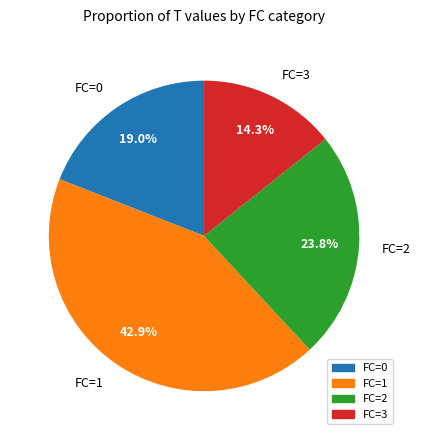

To the nearest percent, what is the difference between the FC=2 and FC=0 slice percentages?

5%